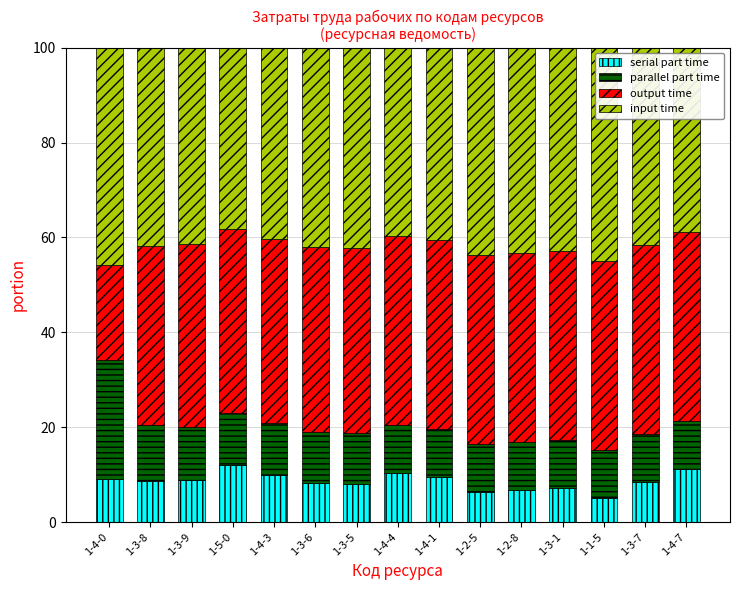

The serial part time series shows 5.0 at 1-1-5. True or false?

True